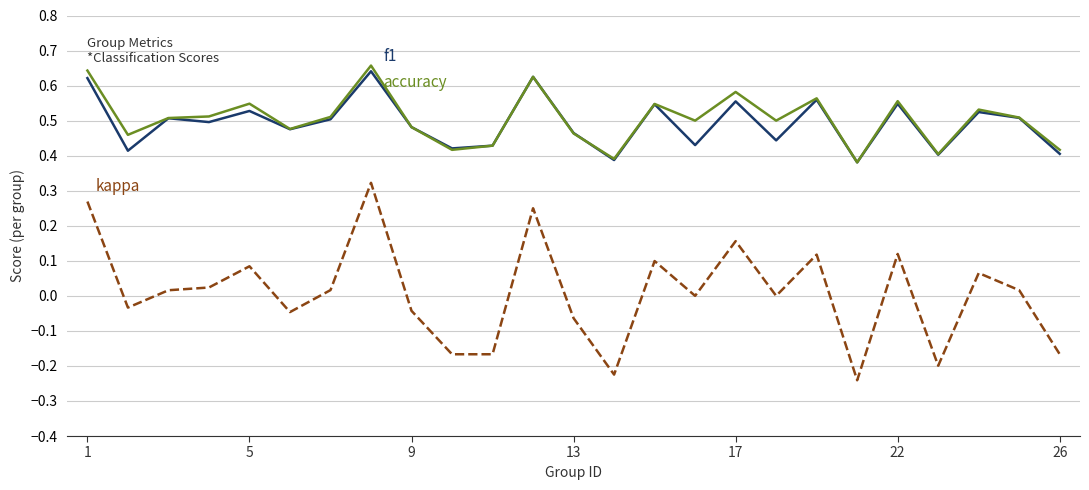

Is this an area chart (filled region under the line)?

No